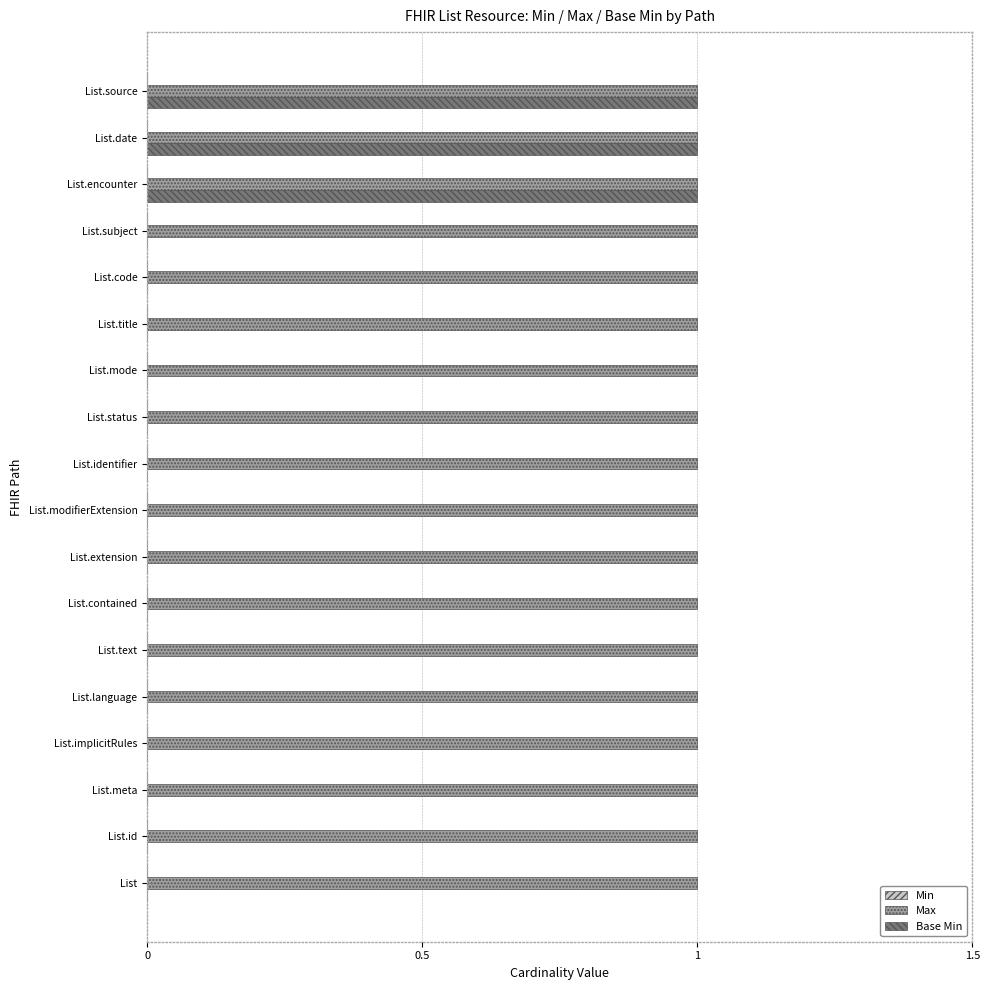

Is it true that Max equals 1 at List.meta?

True